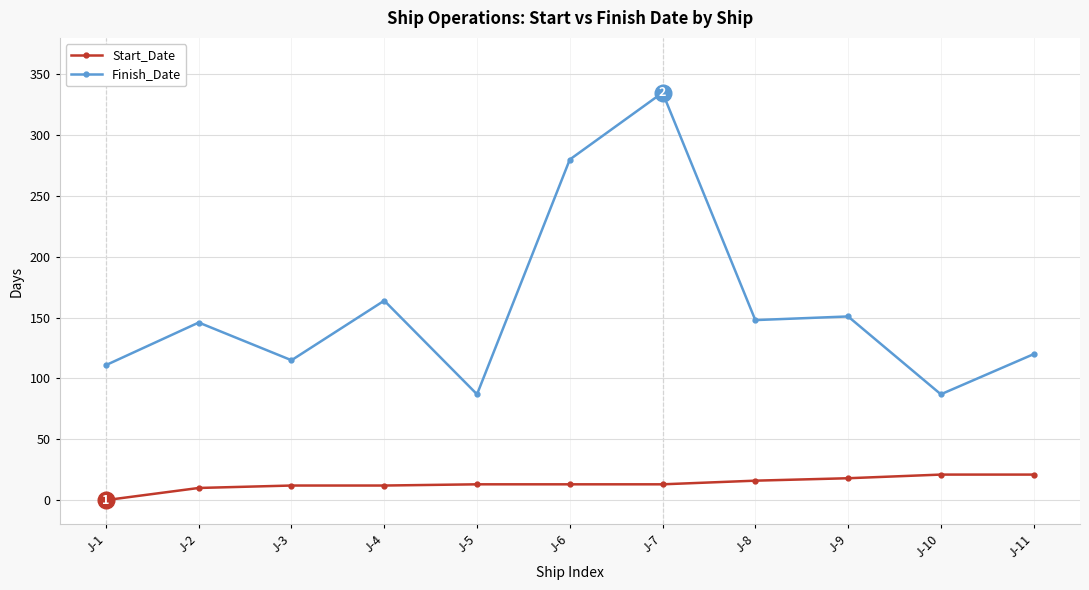

Between J-6 and J-7, which series saw the biggest shift?

Finish_Date